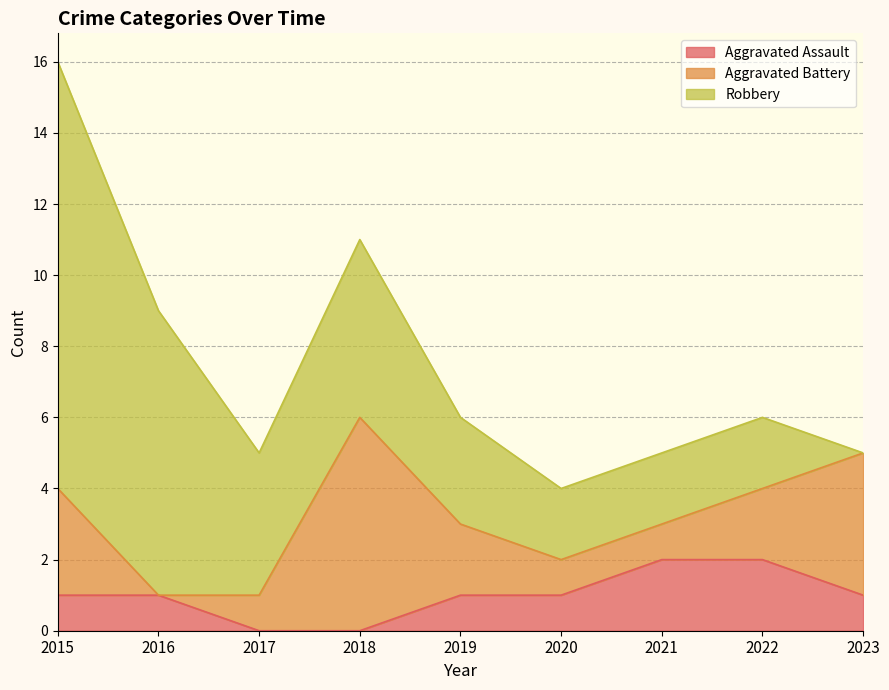

At which category is the sum across all series the highest?

2015